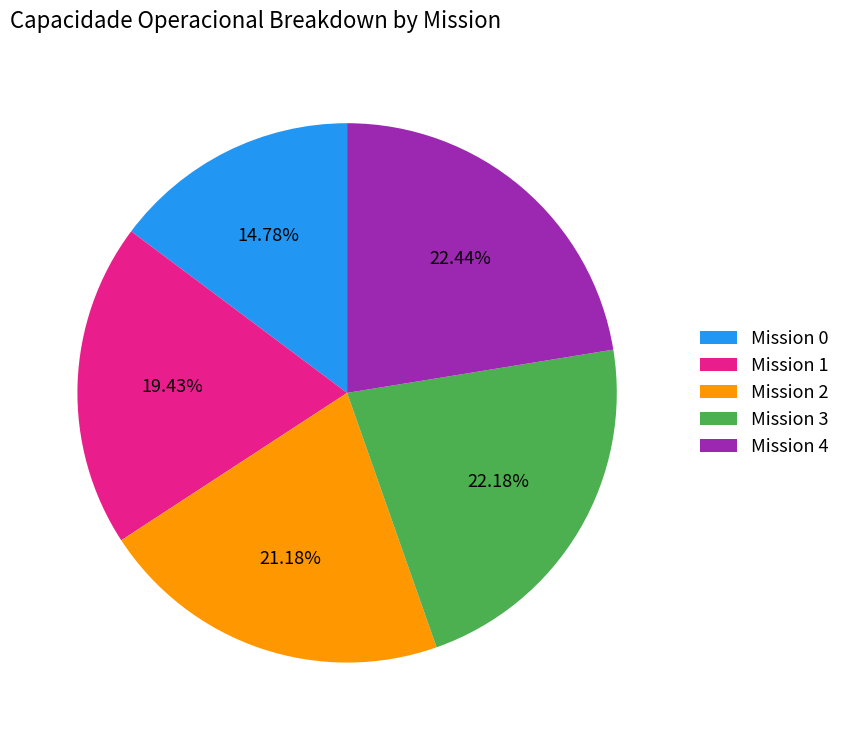

Approximately how many times larger is the value at Mission 4 compared to Mission 1?

1.2